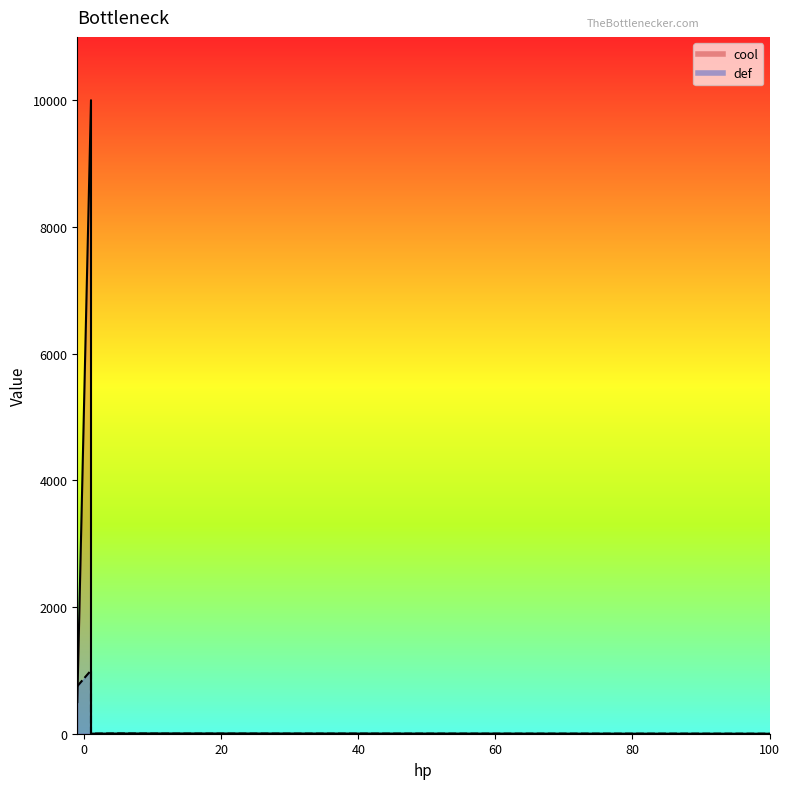

Which series has the largest range (max minus min)?

cool